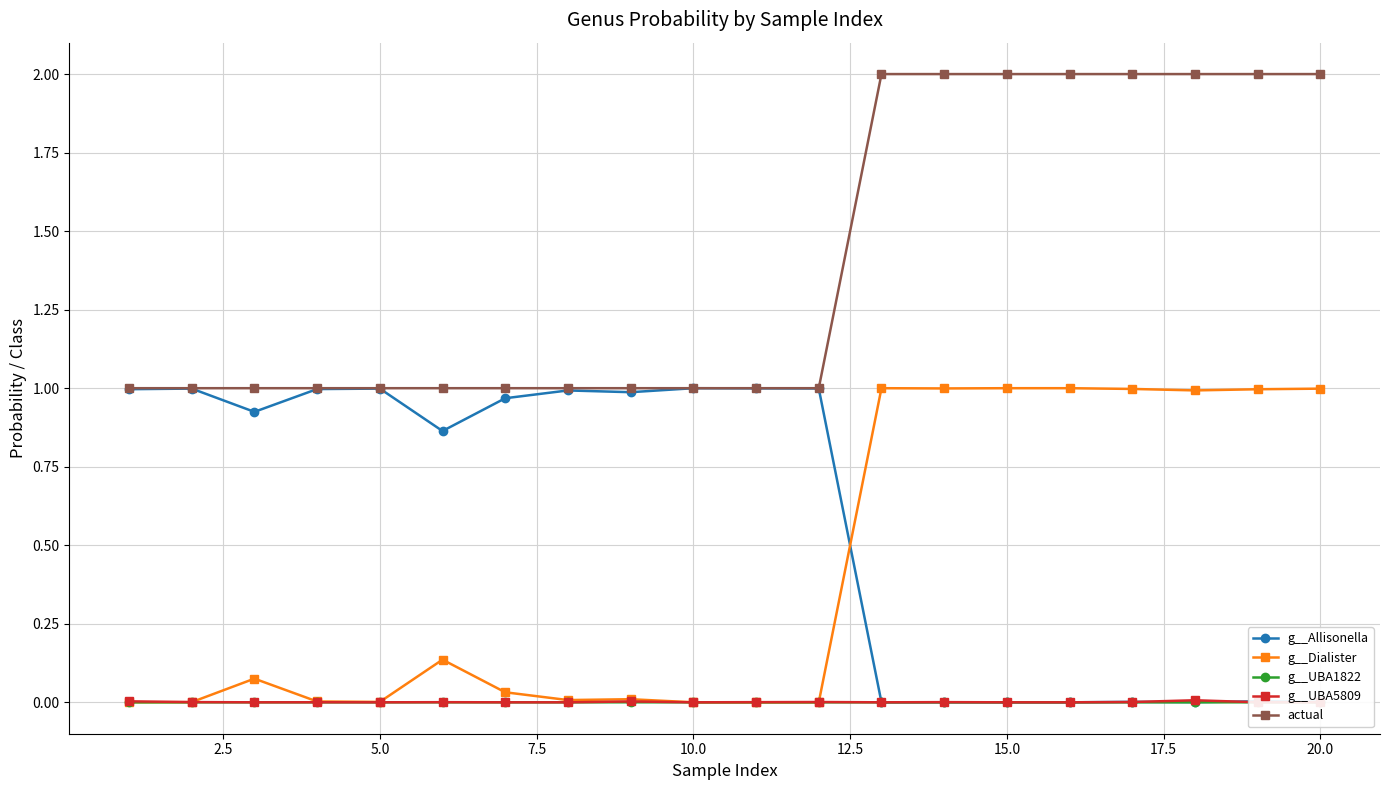

True or false: g__UBA5809 and actual intersect in this chart.

False